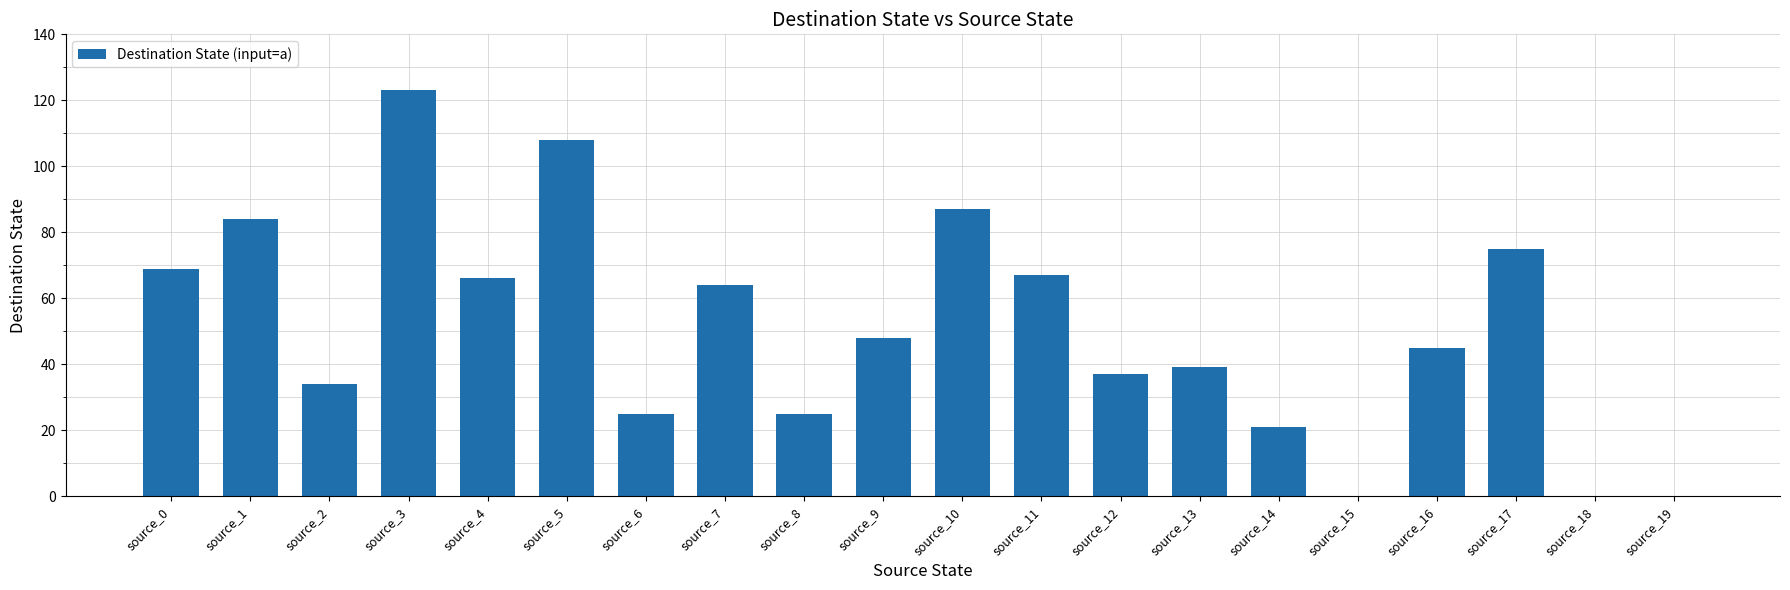

What is the sum of the values at source_18 and source_9?

48